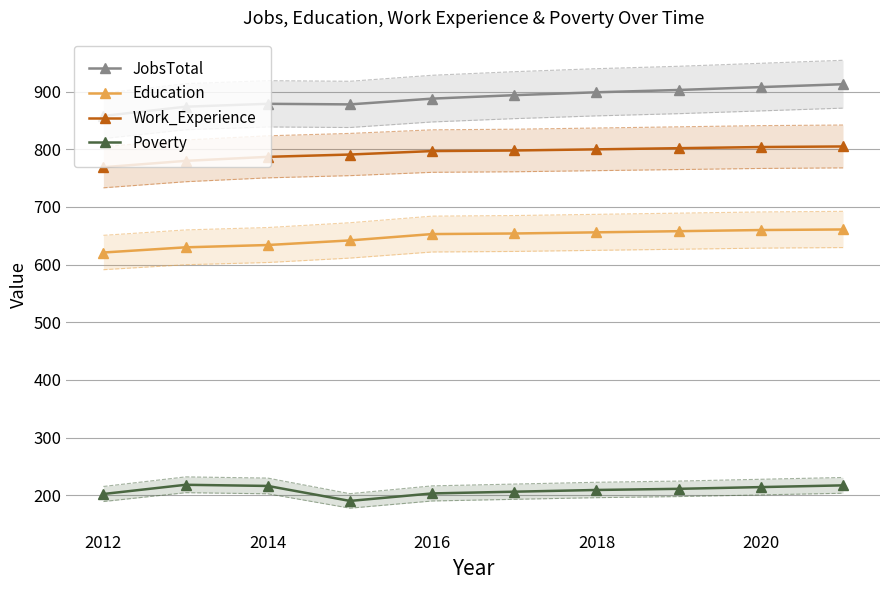

The JobsTotal series shows 485 at 2012. True or false?

False